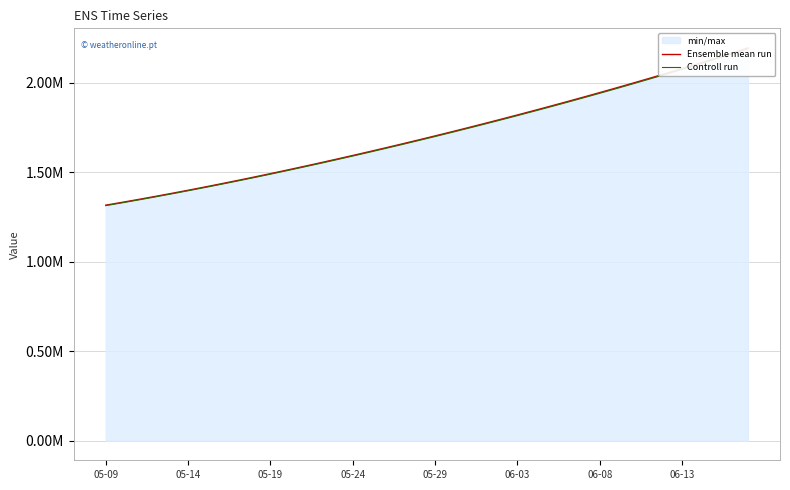

Read the Ensemble mean run value at 8.

1452968.0